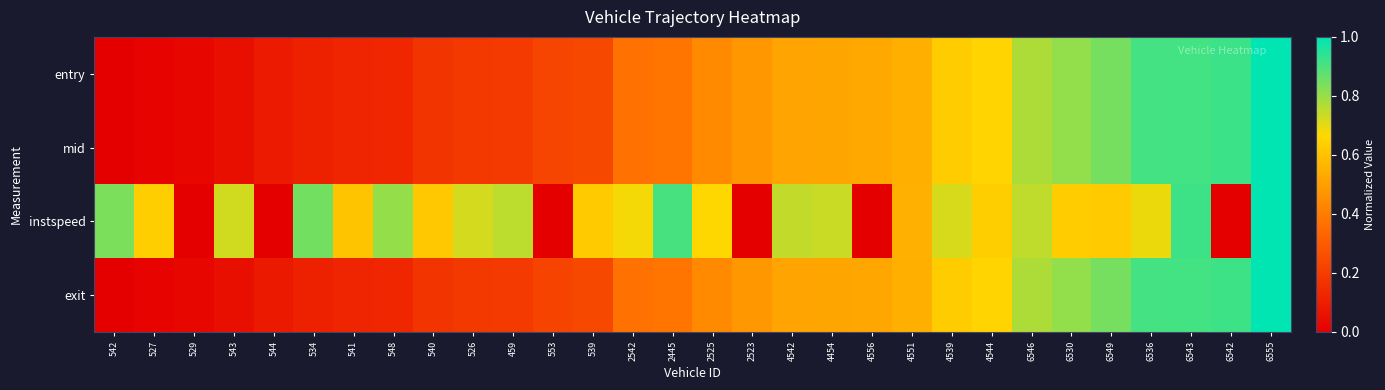

At 4551, list the series in order from largest to smallest.

instspeed, exit, mid, entry